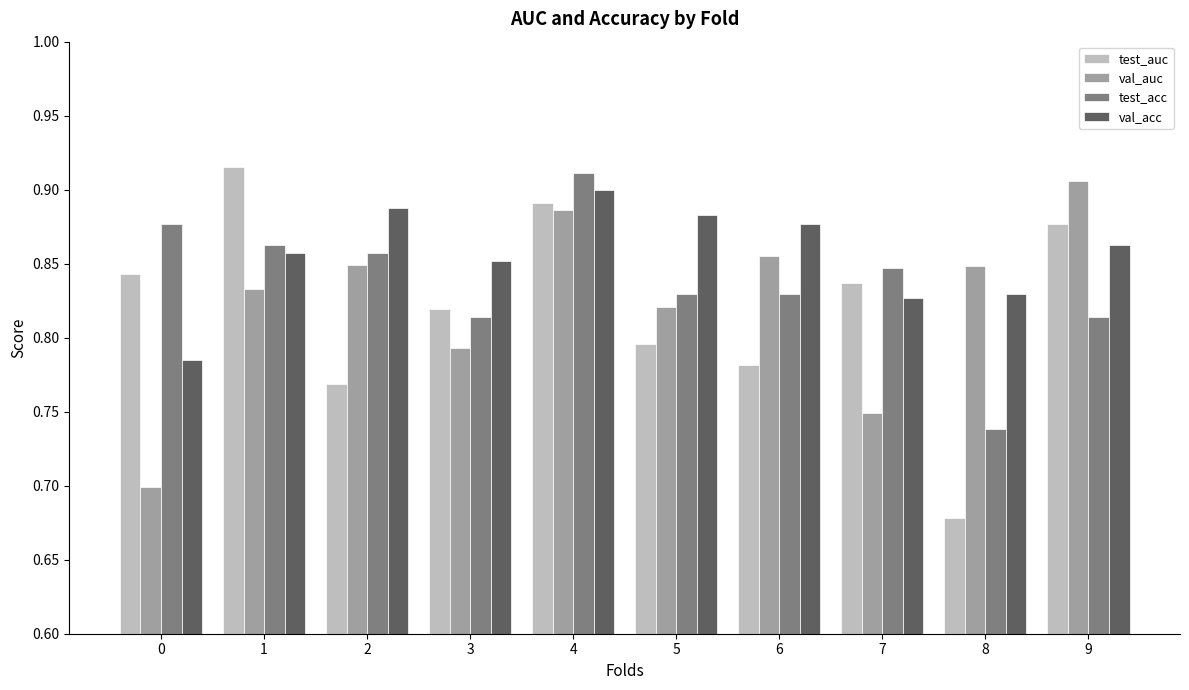

How many data points does each series have?

10